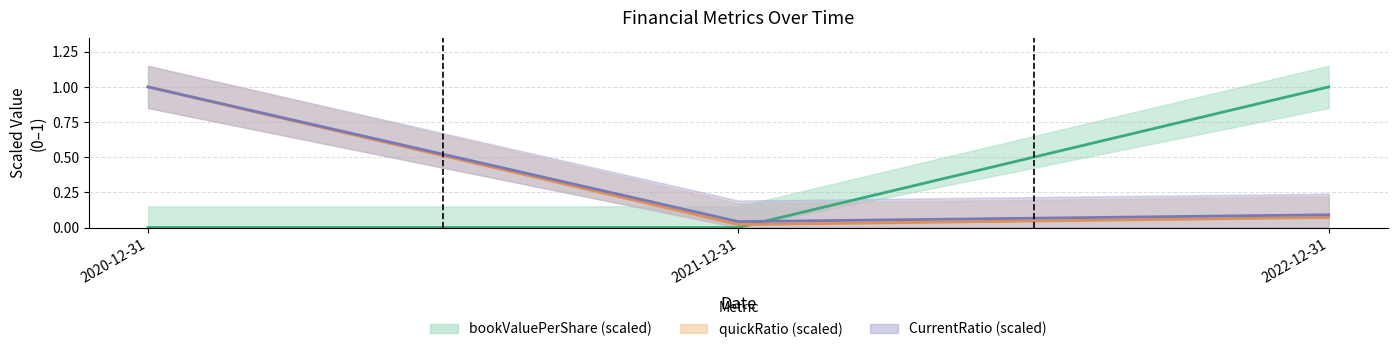

Where is bookValuePerShare nearest to the value 0?

2021-12-31